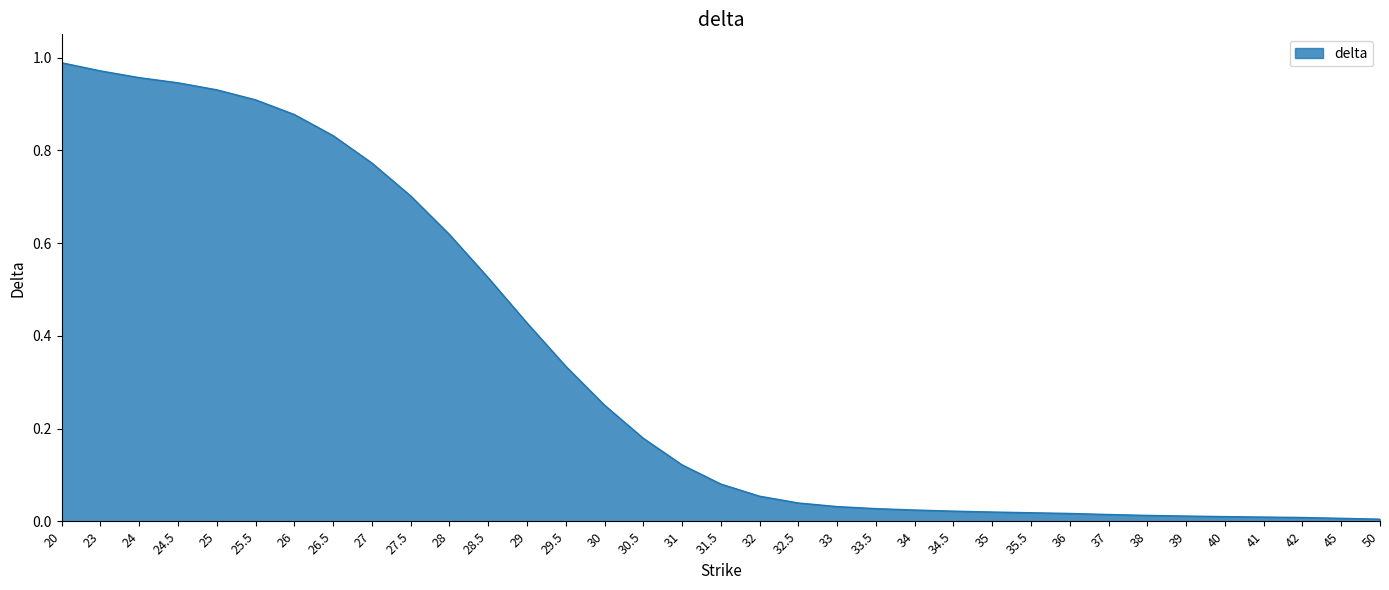

What position from the right is 30.5?

20